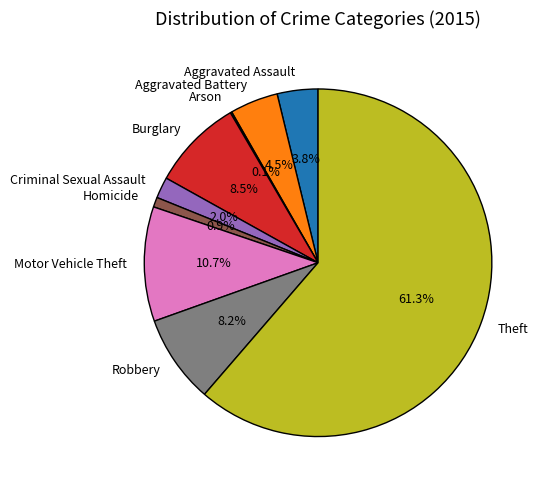

Combined, what portion of the pie is Aggravated Battery and Motor Vehicle Theft?

15.2%